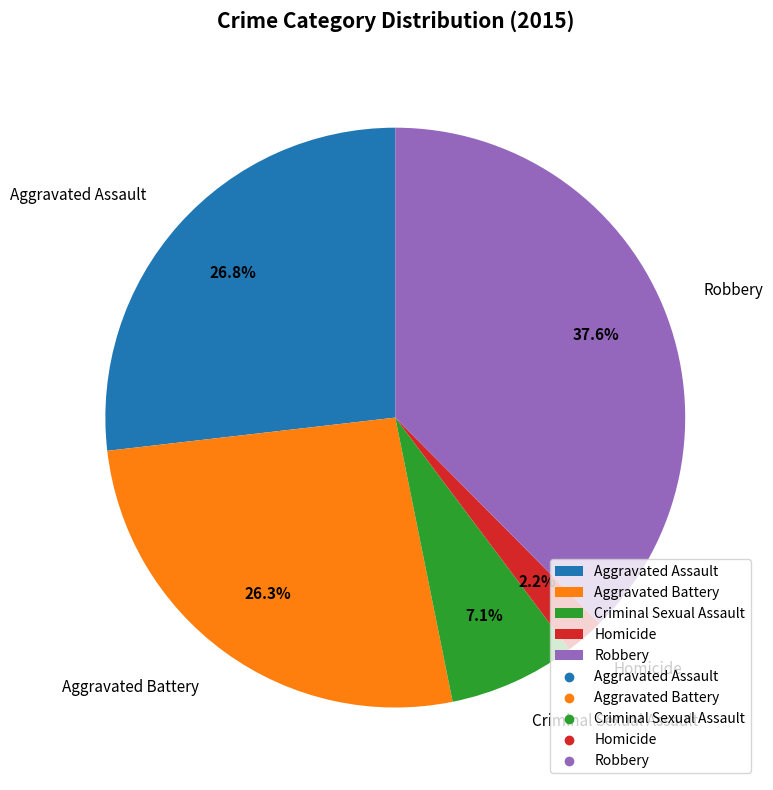

What portion of the pie excludes Aggravated Assault?

73.2%